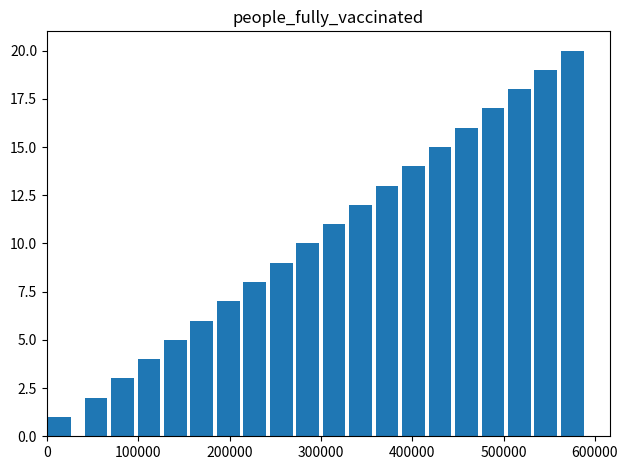

What is the greatest value displayed?

20